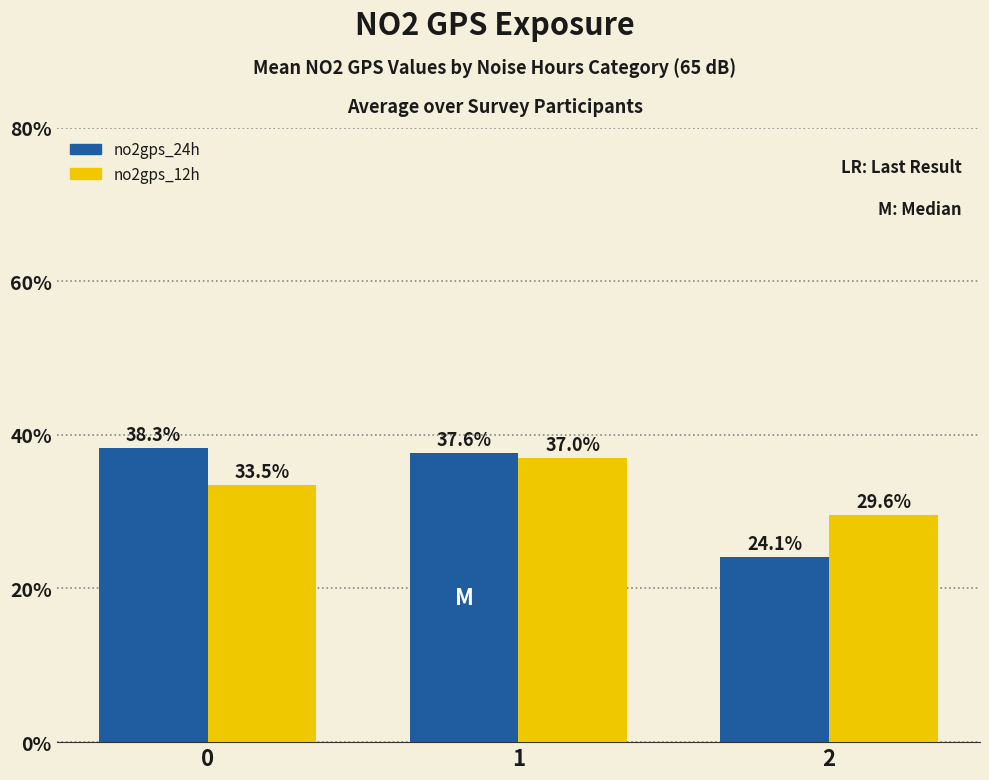

Reading left to right, transcribe all the data shown in this chart.

no2gps_24h: 38.3	37.6	24.1
no2gps_12h: 33.5	37.0	29.6